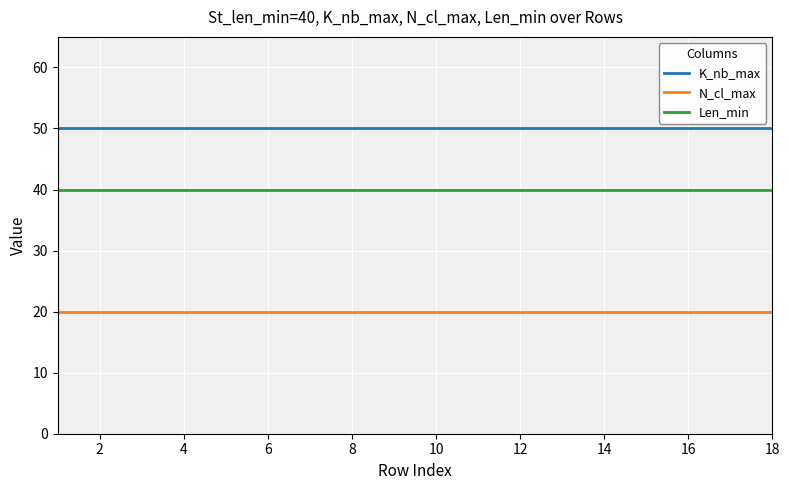

True or false: Len_min and K_nb_max cross at least once.

False